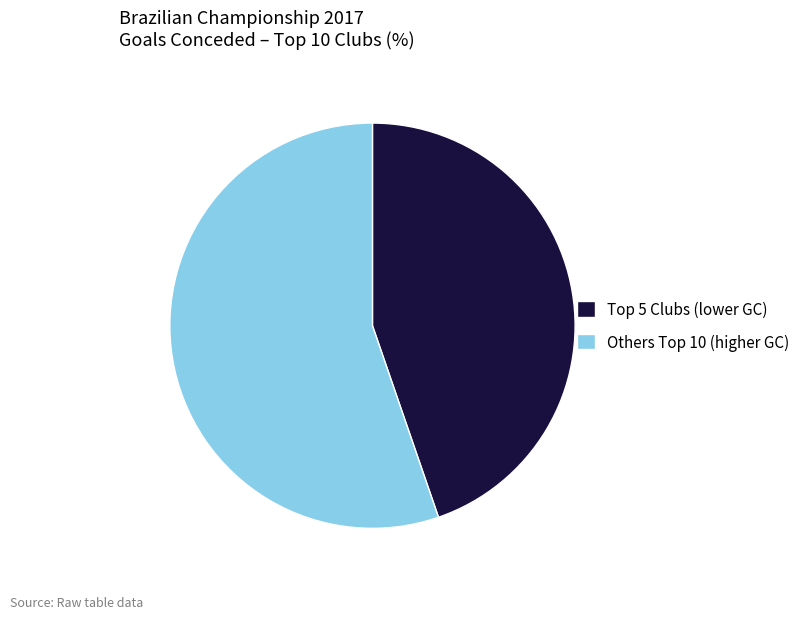

What is the largest slice in the pie chart?

Others Top 10 (higher GC)